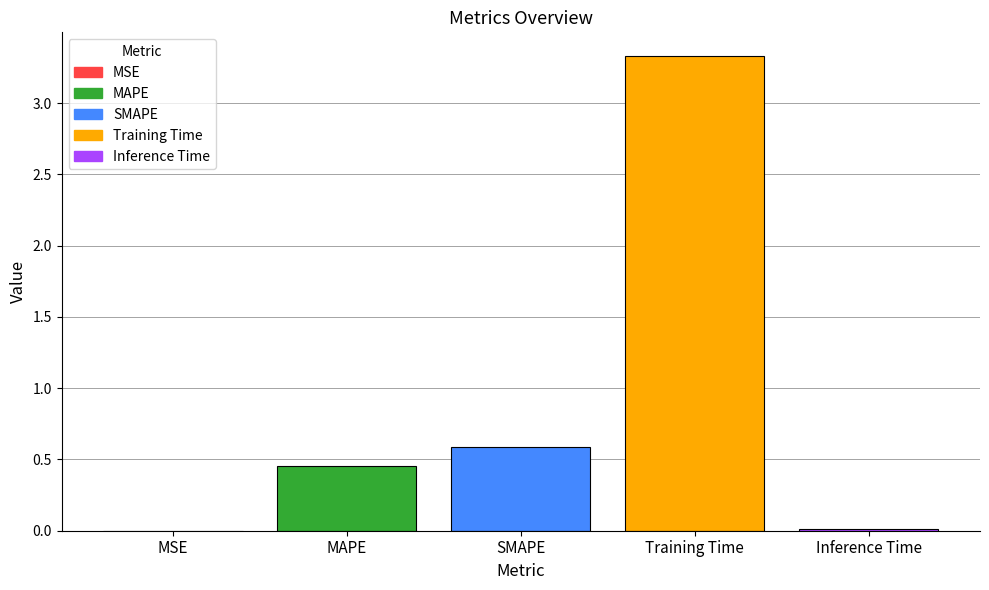

Read the value at Training Time.

3.3